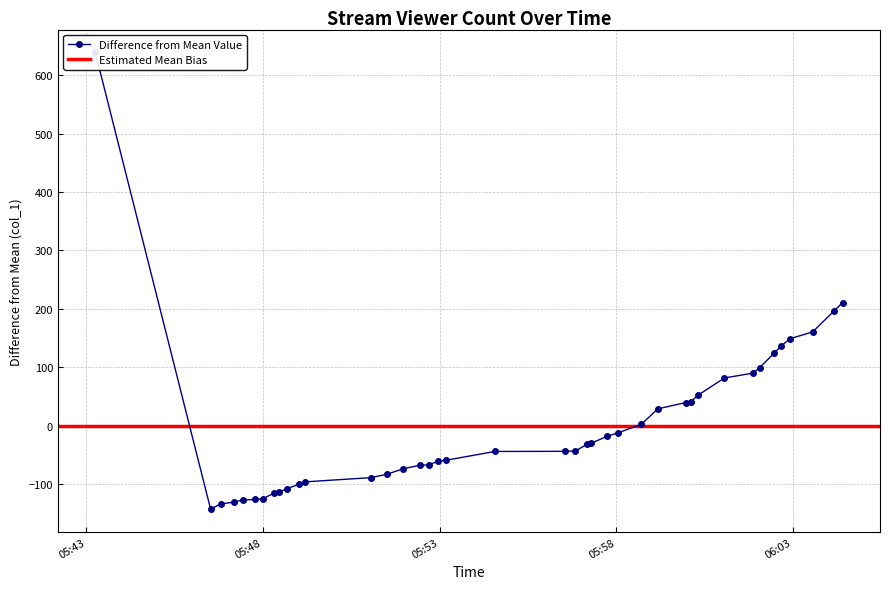

Is it true that the value at 2019-04-08 05:48:00 is -126.5?

True